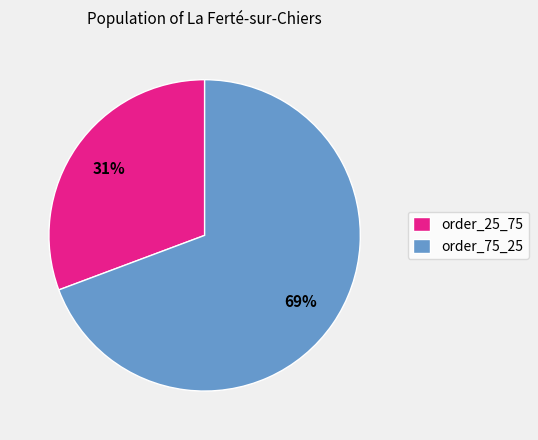

What percentage is the order_75_25 slice, to the nearest percent?

69%